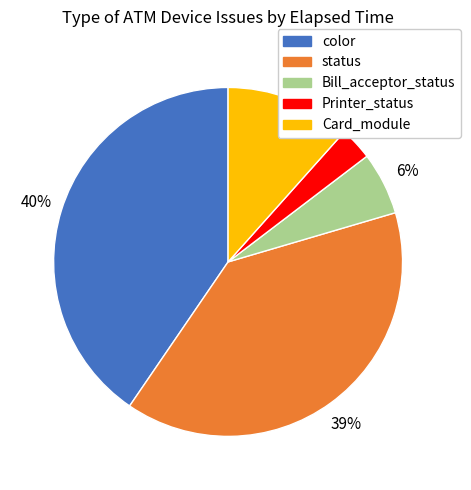

The color slice represents 31% of the pie. True or false?

False